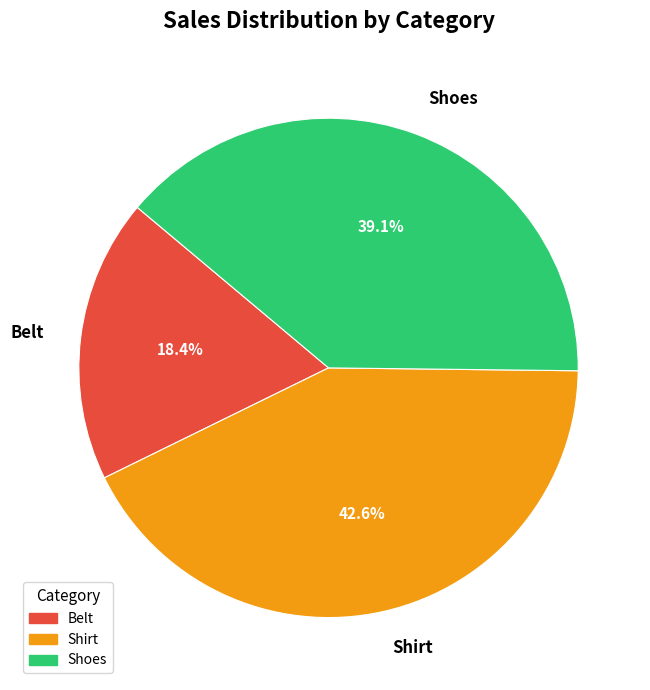

Count the number of slices in the pie.

3